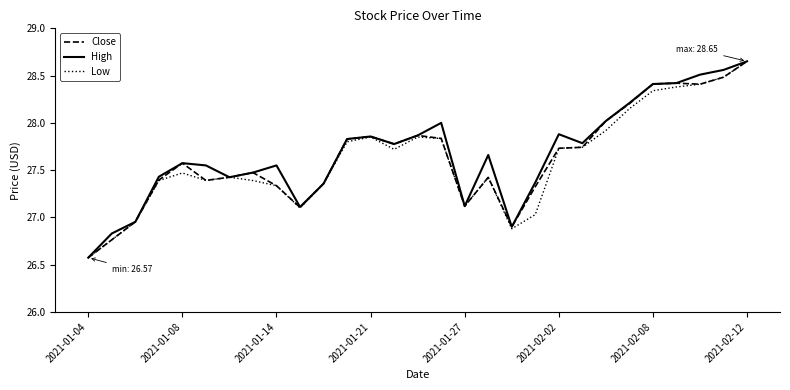

What is the lowest value of the Close series?

26.6